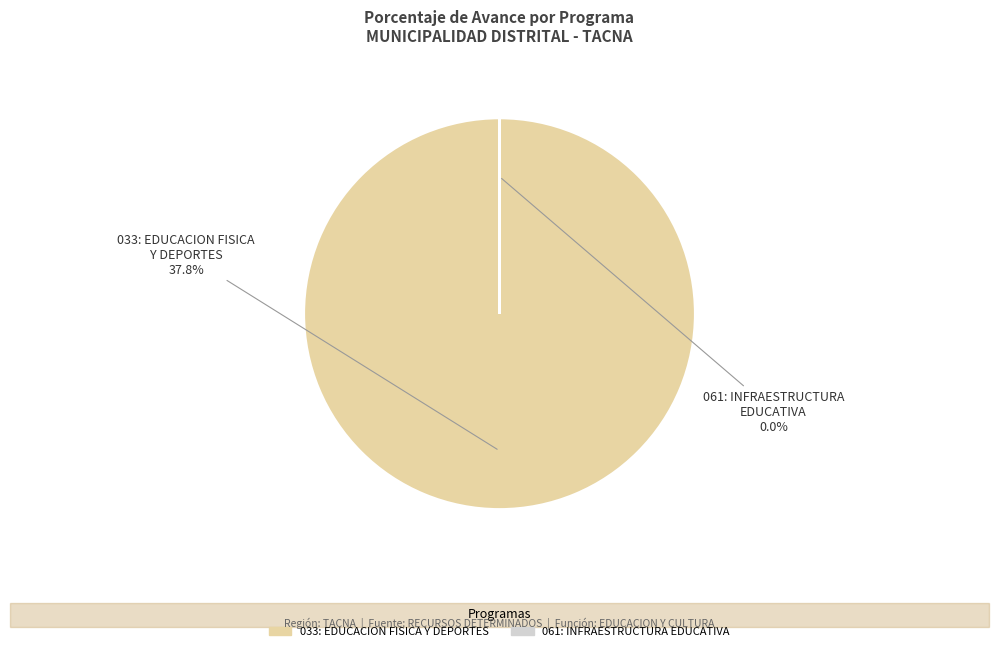

Rank the categories by value from lowest to highest.

061: INFRAESTRUCTURA EDUCATIVA
0.0%, 033: EDUCACION FISICA Y DEPORTES
37.8%